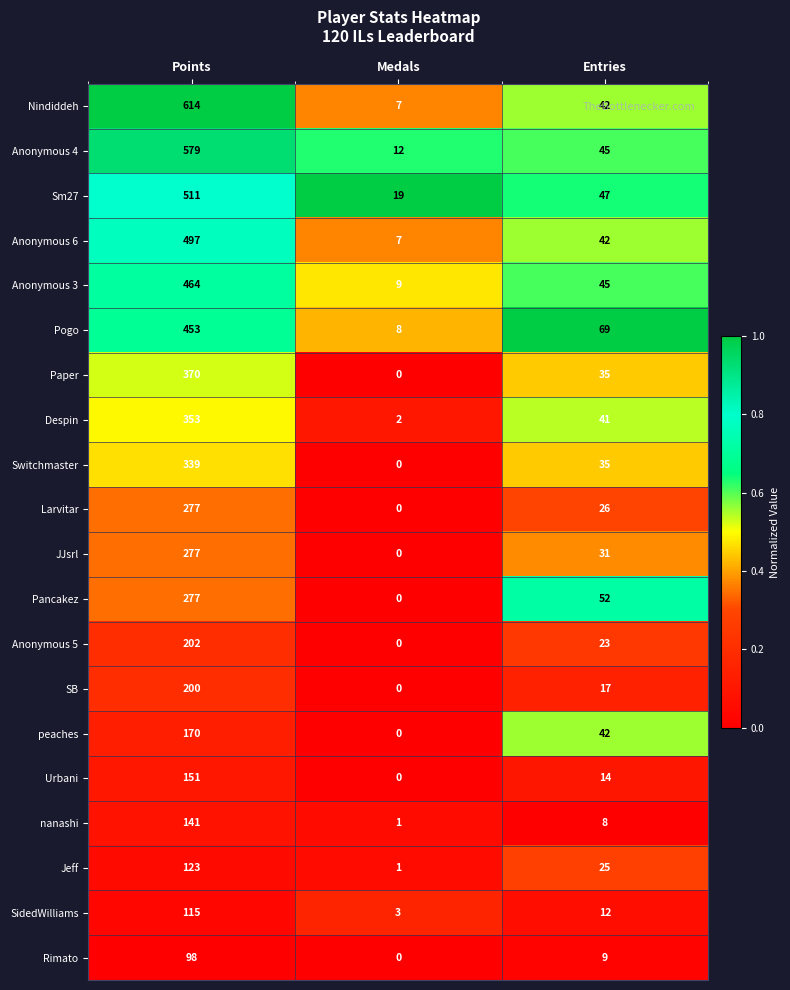

Is it true that Switchmaster equals 35 at Entries?

True